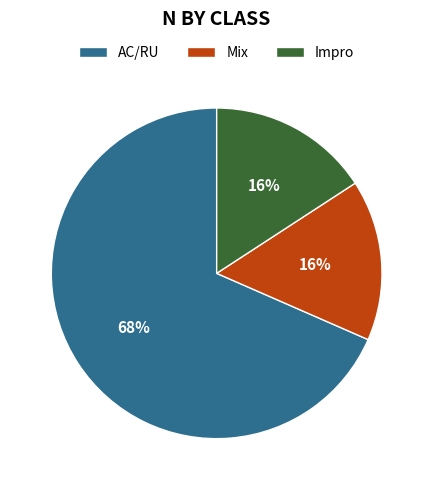

Which slice is the largest?

AC/RU